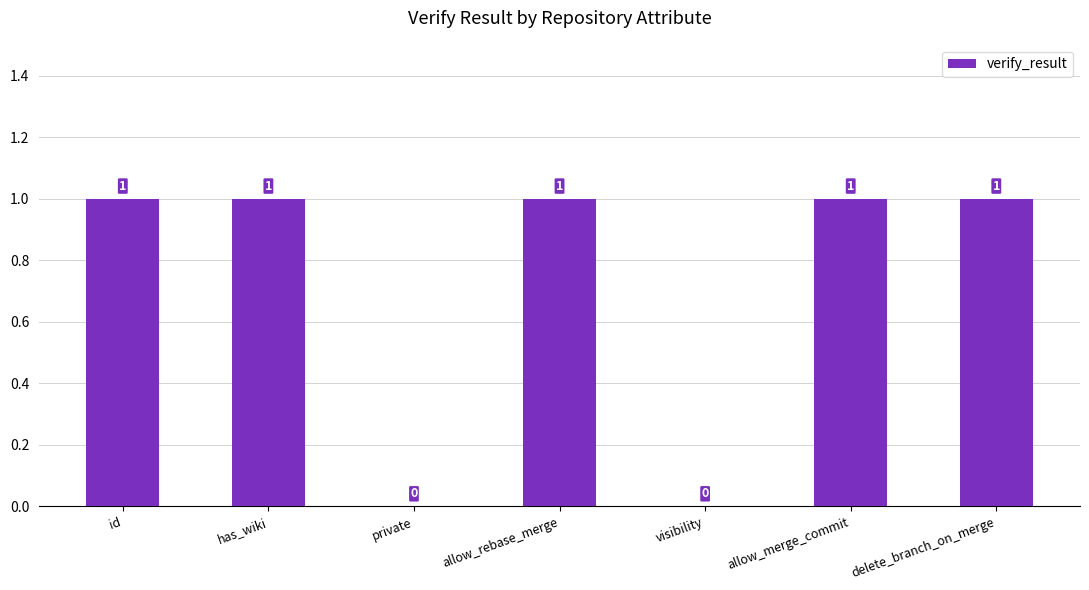

Count the values in the range 0 to 1.

7